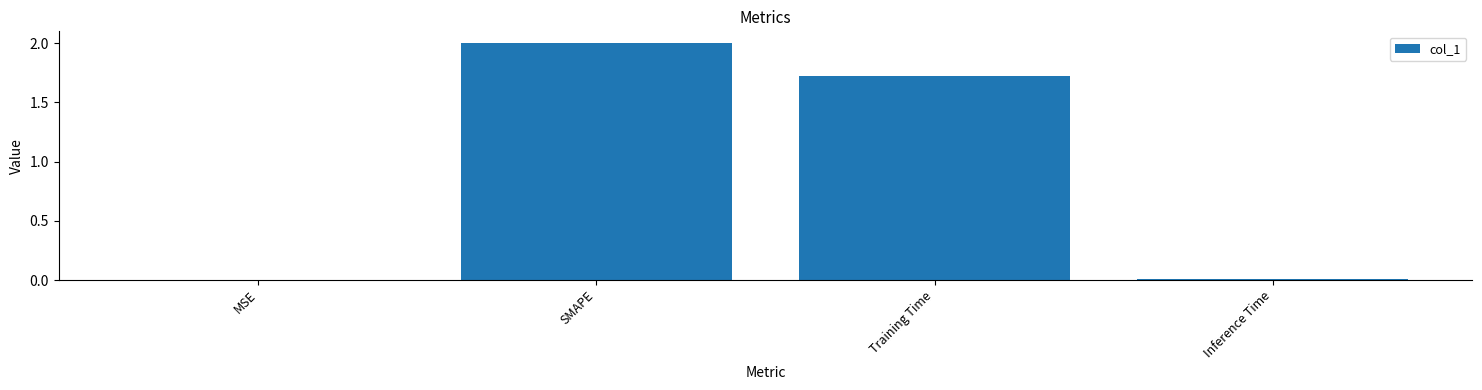

Where is the data nearest to the value 1?

Training Time